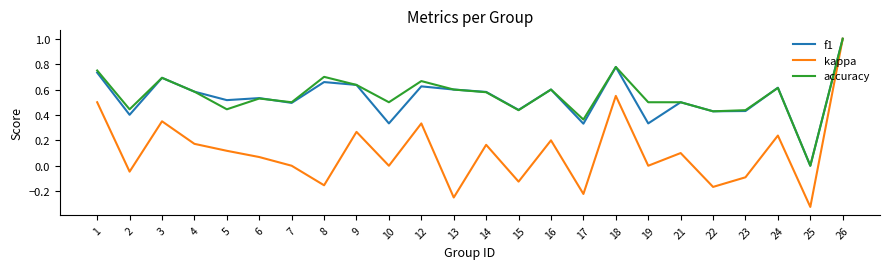

At which label does accuracy reach its peak?

26